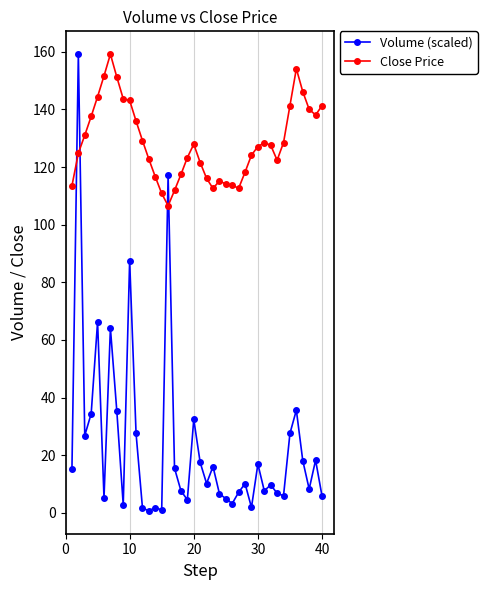

Which series has the widest spread of values?

Volume (scaled)